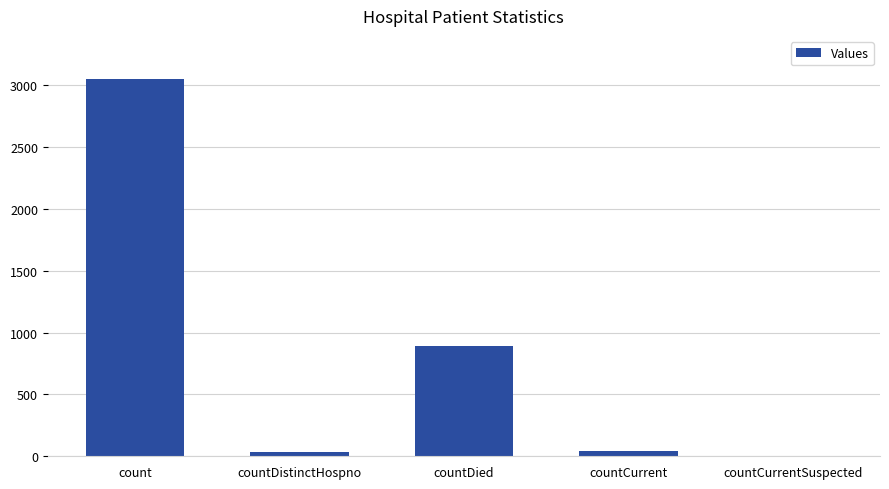

Count the number of data series in this chart.

1